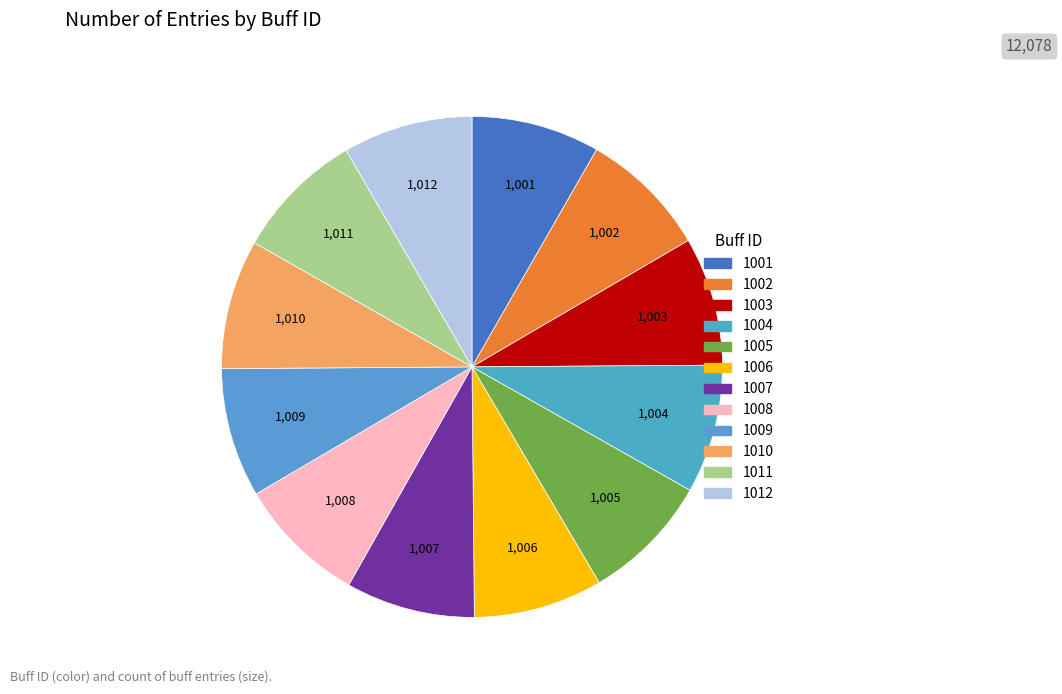

What percentage do 1002 and 1007 together represent?

16.6%